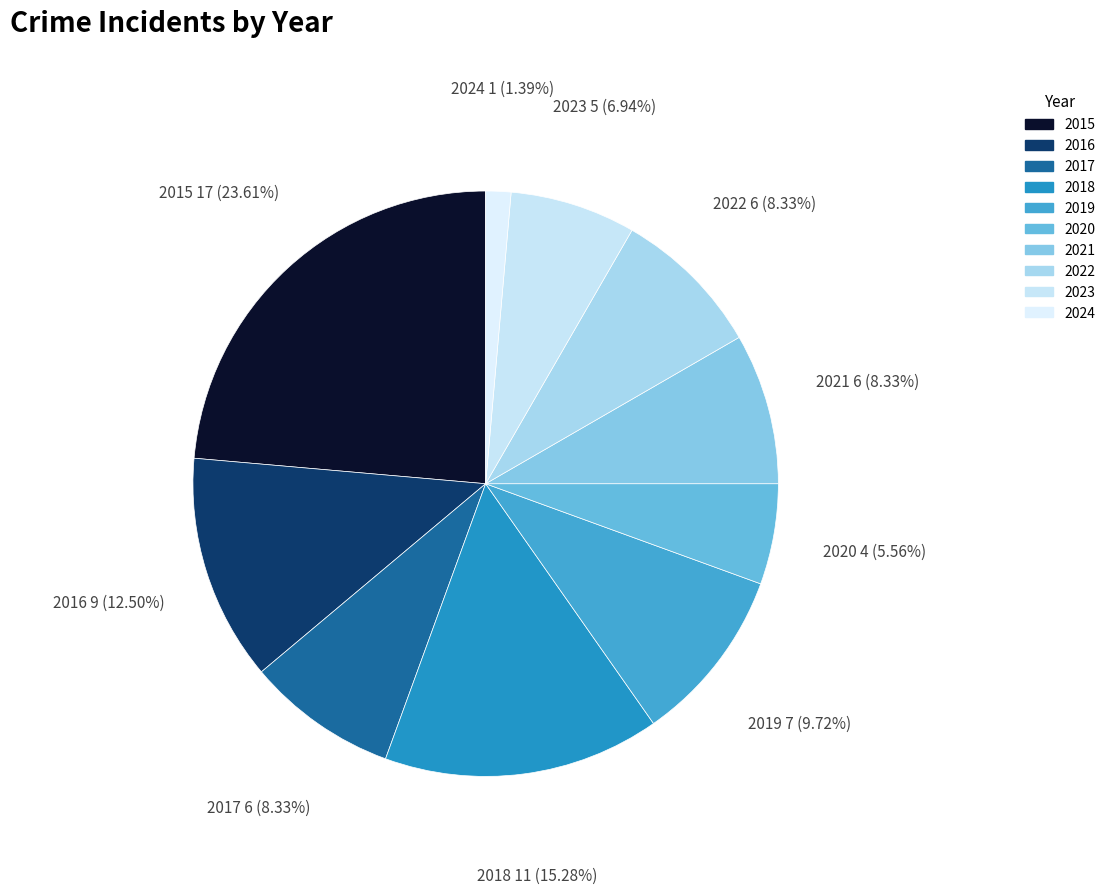

The 2023 slice represents 1% of the pie. True or false?

False